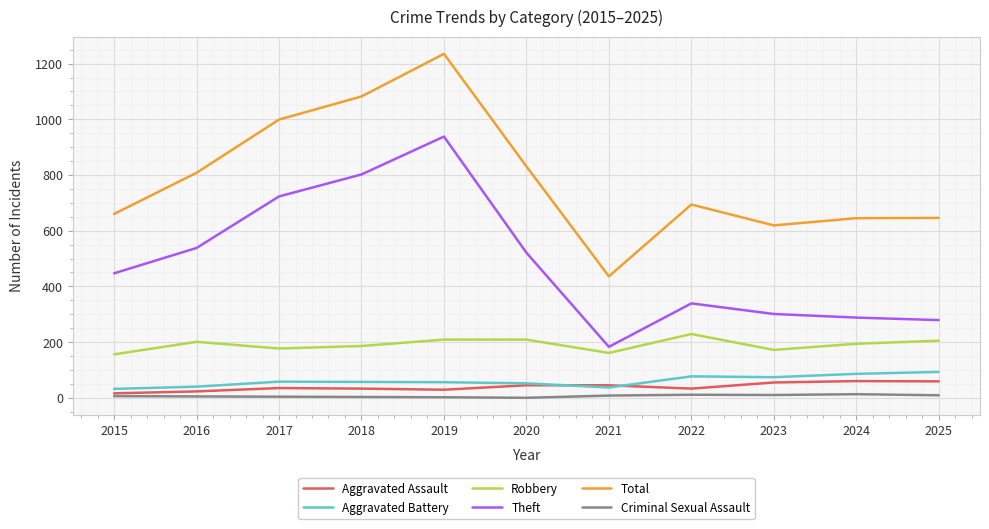

True or false: Aggravated Battery has a value of 32 at 2015.

True